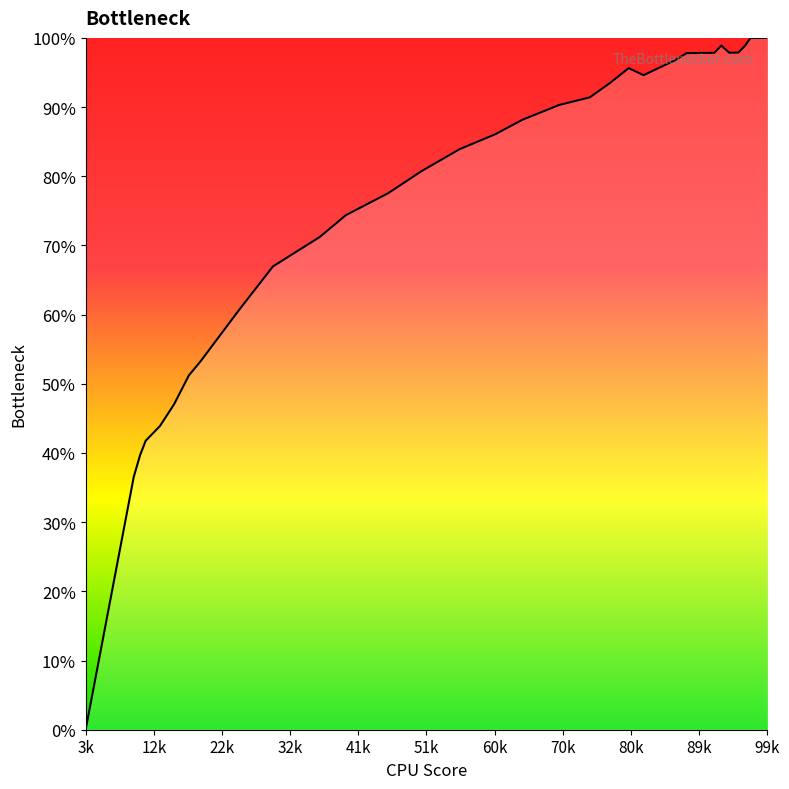

How many interior local valleys (lower than both neighbors) does the data have?

2